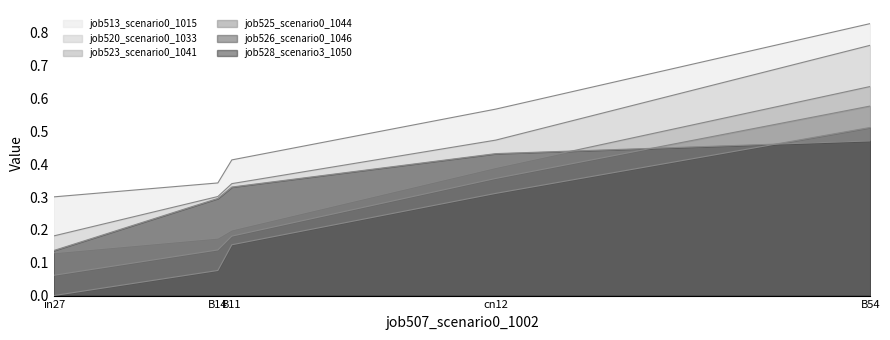

At how many categories does at least one series exceed 0?

5